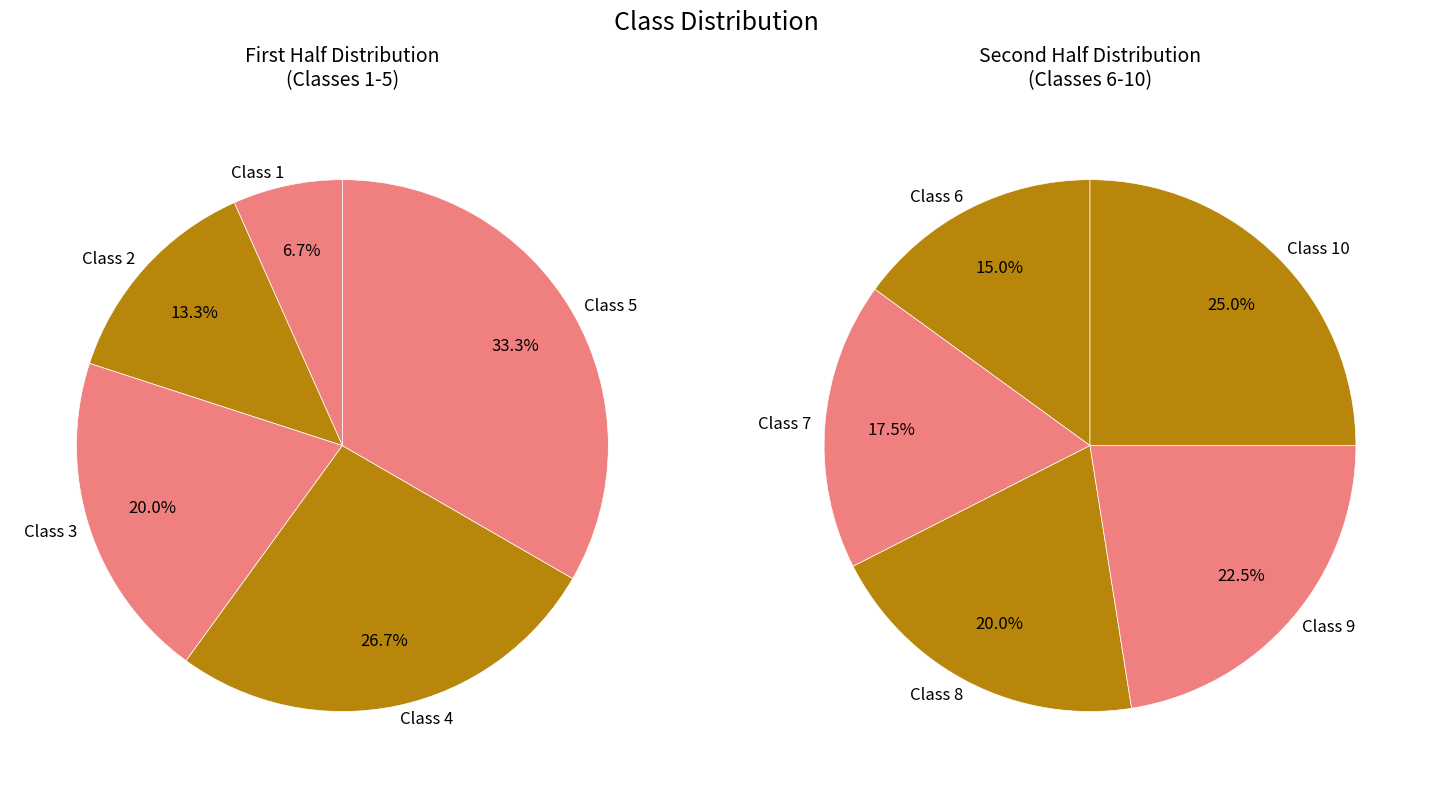

Which category has the smallest portion of the pie?

Class 1